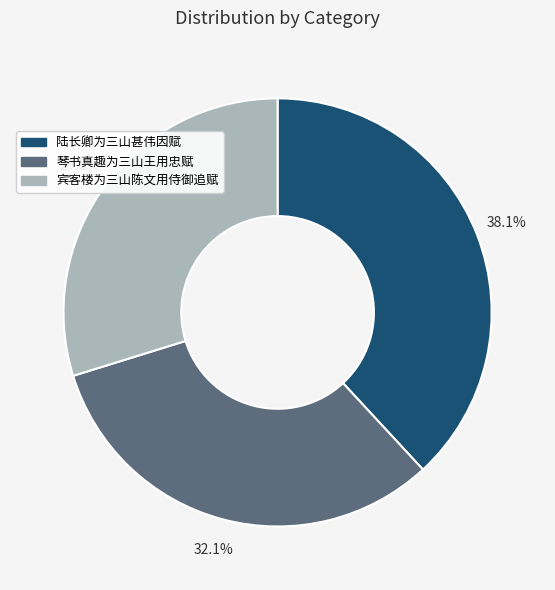

To the nearest percent, what portion does 宾客楼为三山陈文用侍御追赋 represent?

30%